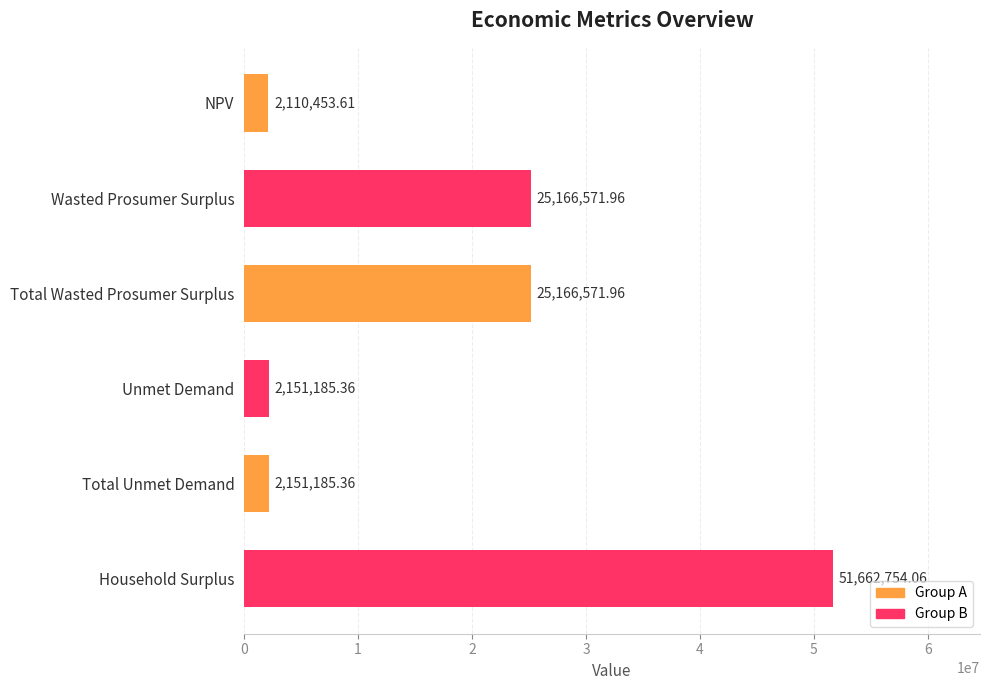

What is the label of the 3rd bar from the top?

Total Wasted Prosumer Surplus